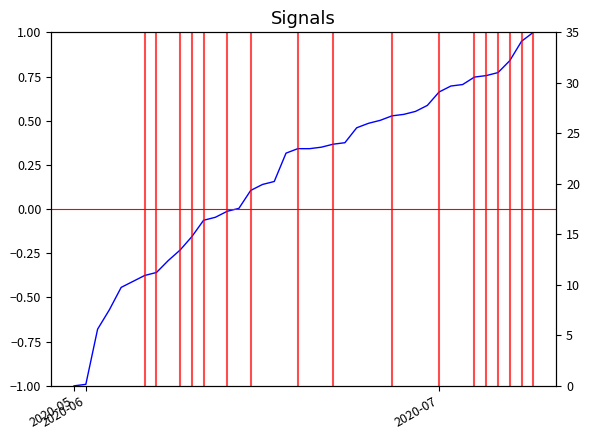

How many values are below 0?

14